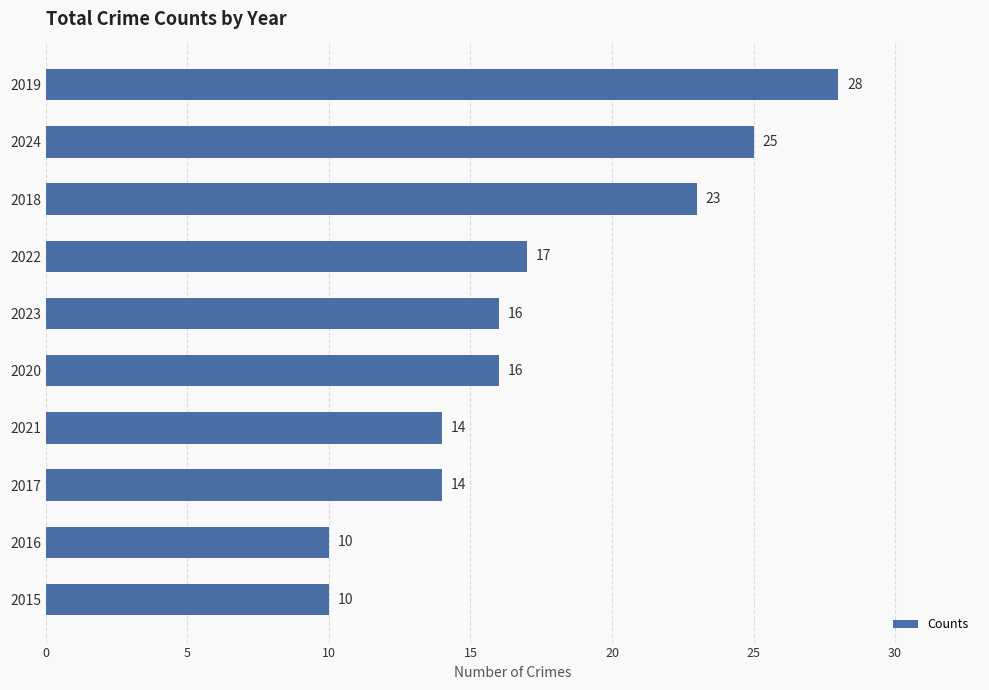

Reading bottom to top, what are all the values shown in this chart?

2015=10	2016=10	2017=14	2021=14	2020=16	2023=16	2022=17	2018=23	2024=25	2019=28